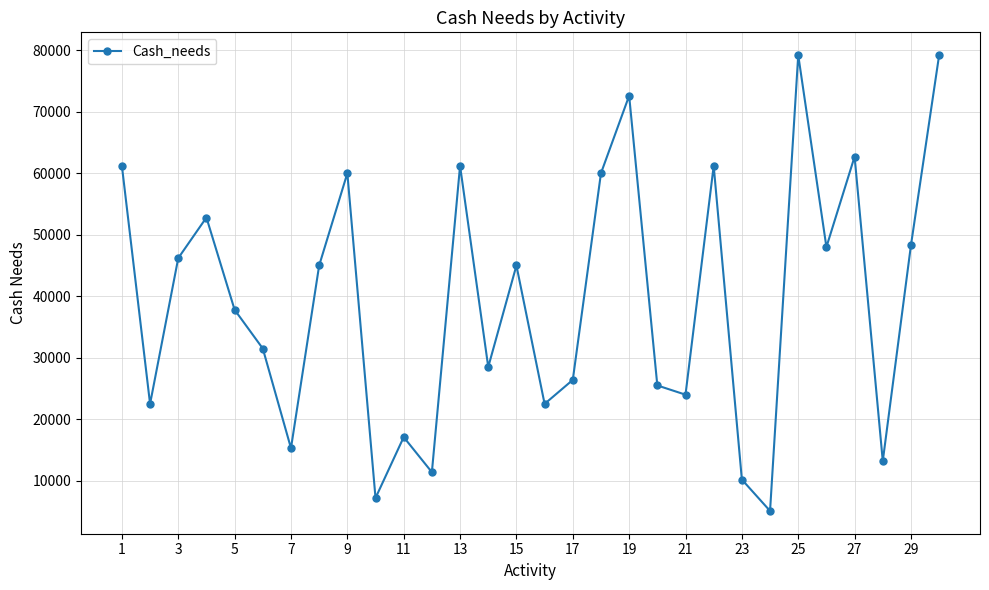

What is the smallest value displayed?

5100